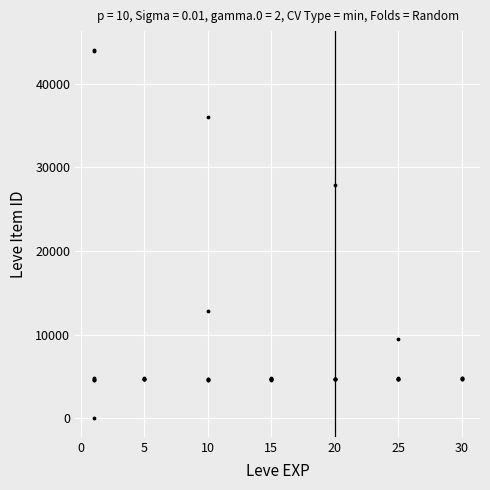

What Y value in the scatter plot is closest to 22050?

27884